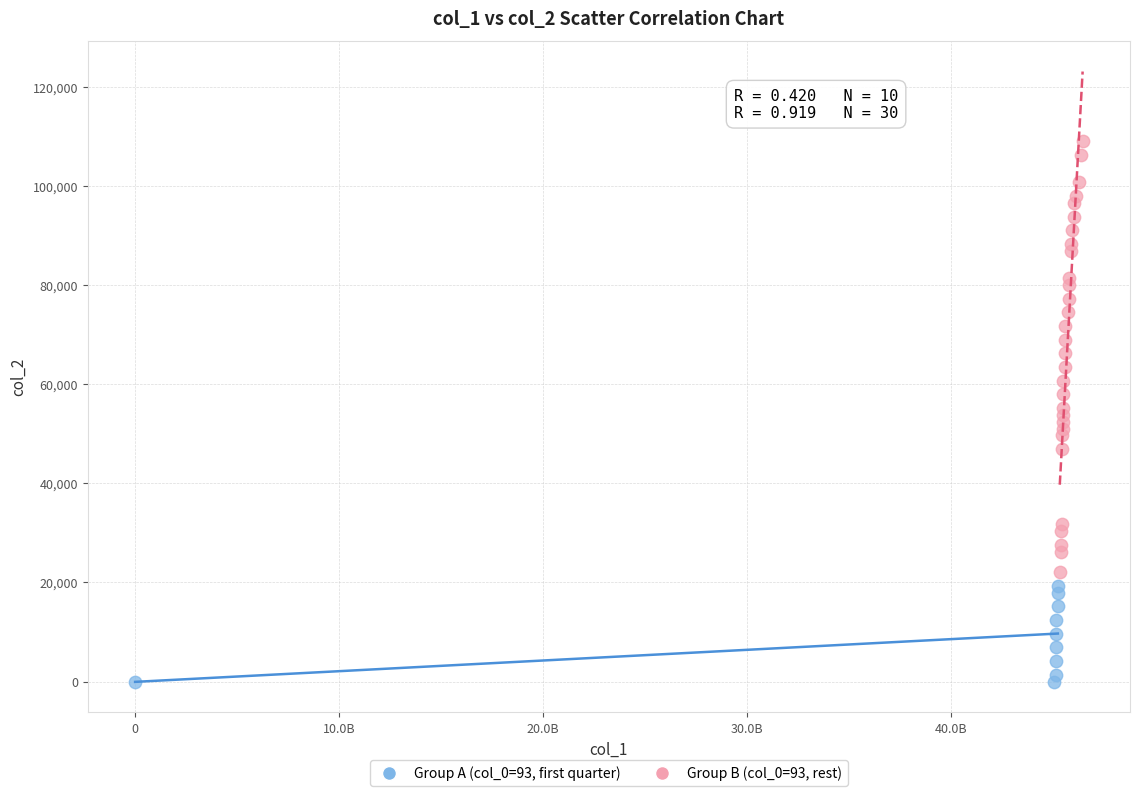

Which series has the widest spread of Y values?

Group B (col_0=93, rest)